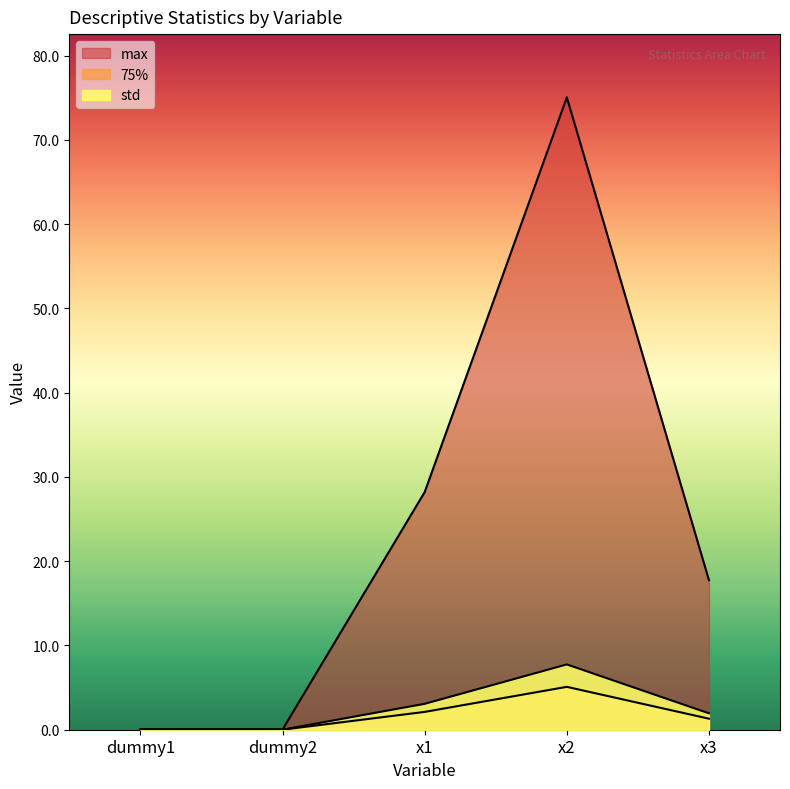

How many values in the 75% series exceed 1?

3